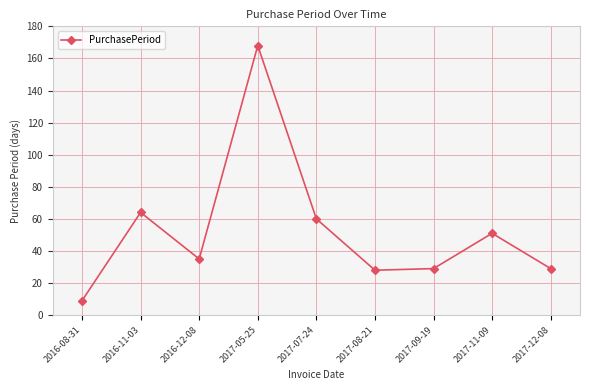

Which category has the highest value across all series?

2017-05-25